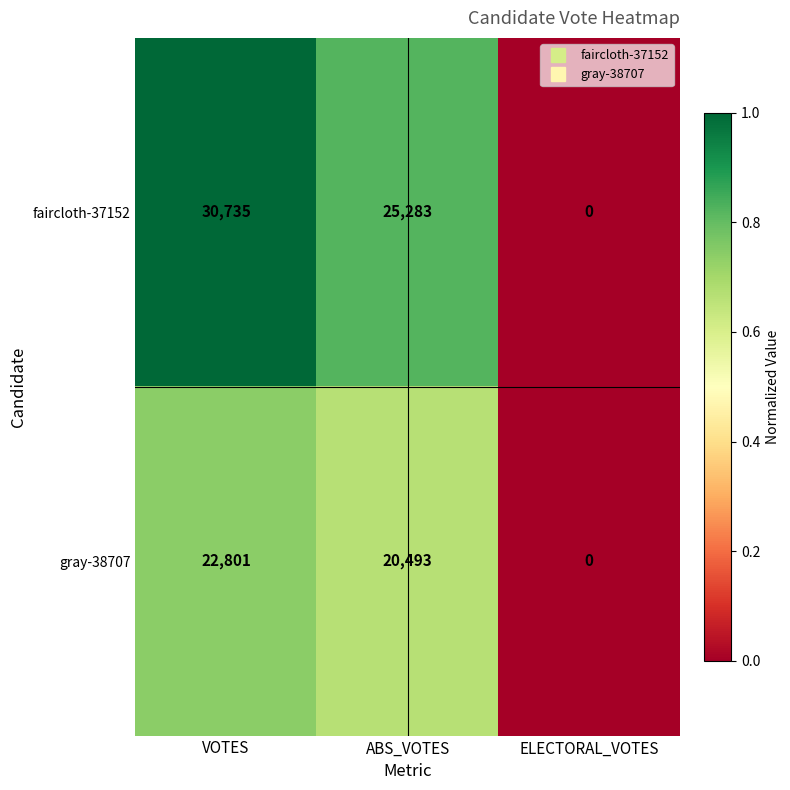

Reading left to right, list all the values displayed in this chart.

faircloth-37152: VOTES=30735	ABS_VOTES=25283	ELECTORAL_VOTES=0
gray-38707: VOTES=22801	ABS_VOTES=20493	ELECTORAL_VOTES=0